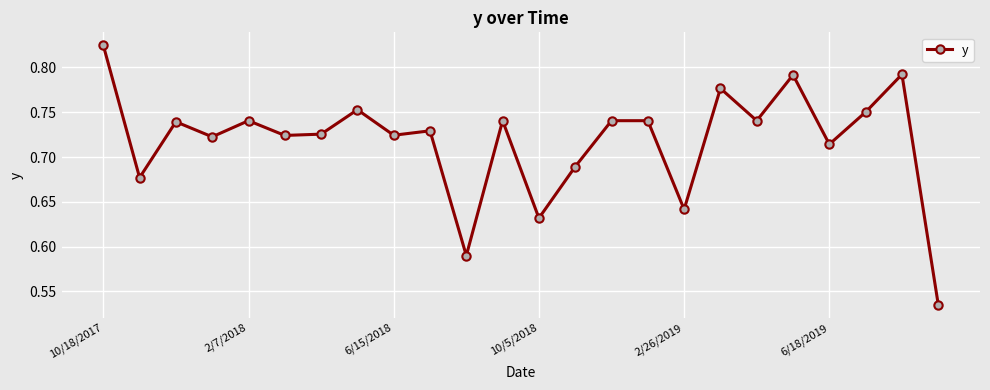

What is the sum of all values?

17.2